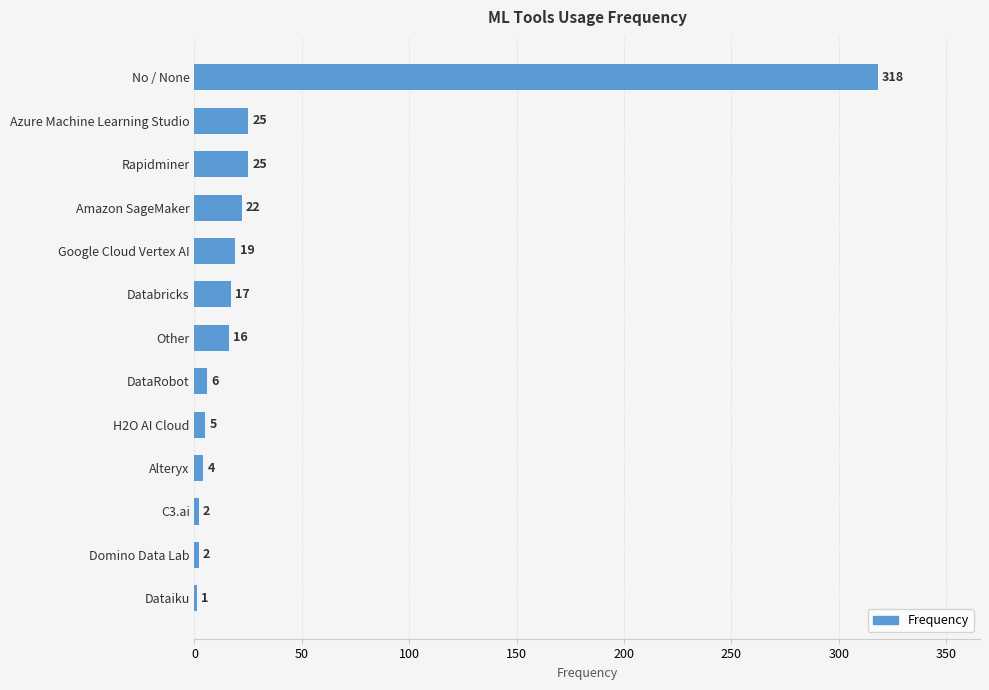

Reading top to bottom, list all the values displayed in this chart.

No / None=318	Azure Machine Learning Studio=25	Rapidminer=25	Amazon SageMaker=22	Google Cloud Vertex AI=19	Databricks=17	Other=16	DataRobot=6	H2O AI Cloud=5	Alteryx=4	C3.ai=2	Domino Data Lab=2	Dataiku=1